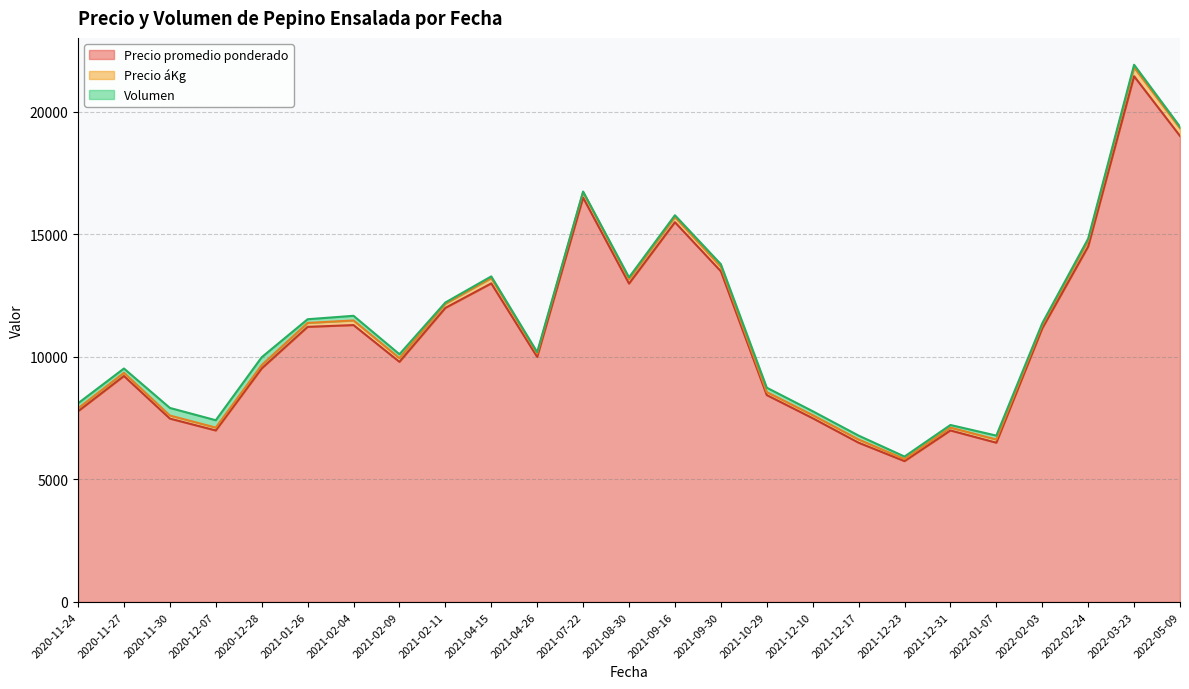

At which category does the chart reach its minimum across all series?

2021-07-22